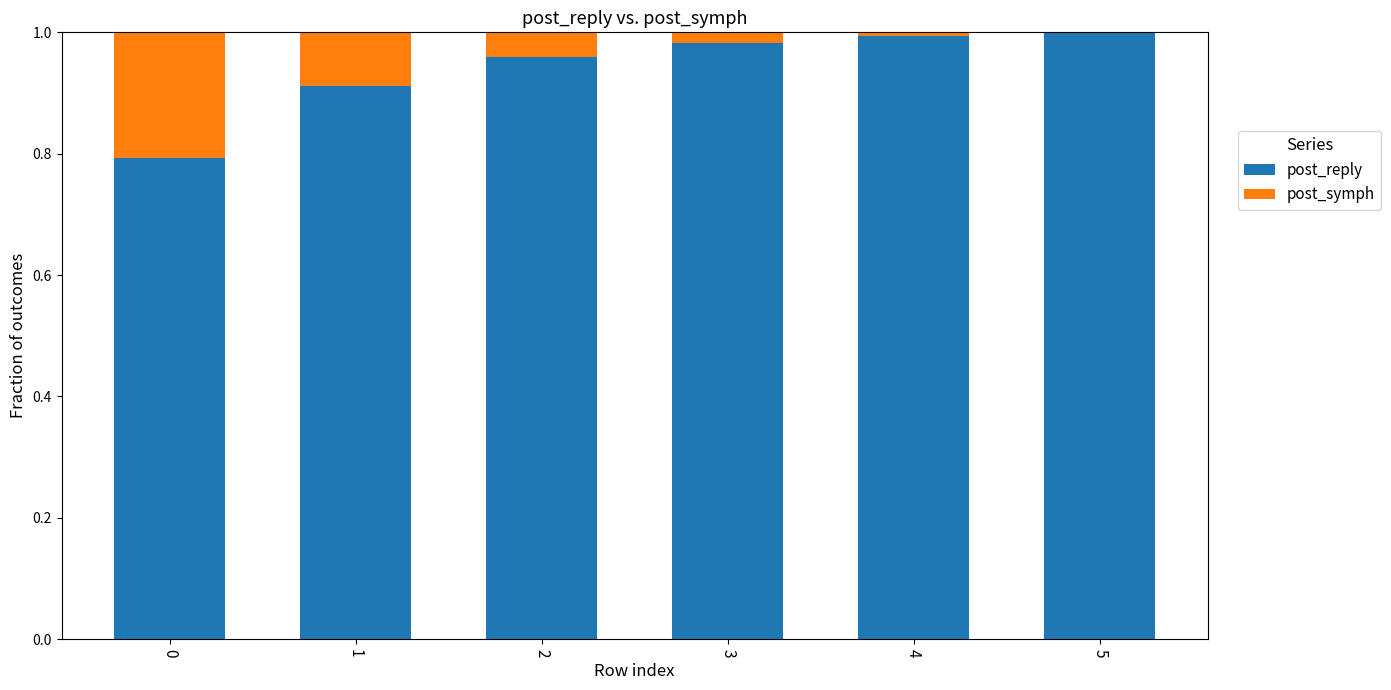

True or false: post_reply has a value of 0.3 at 0.

False